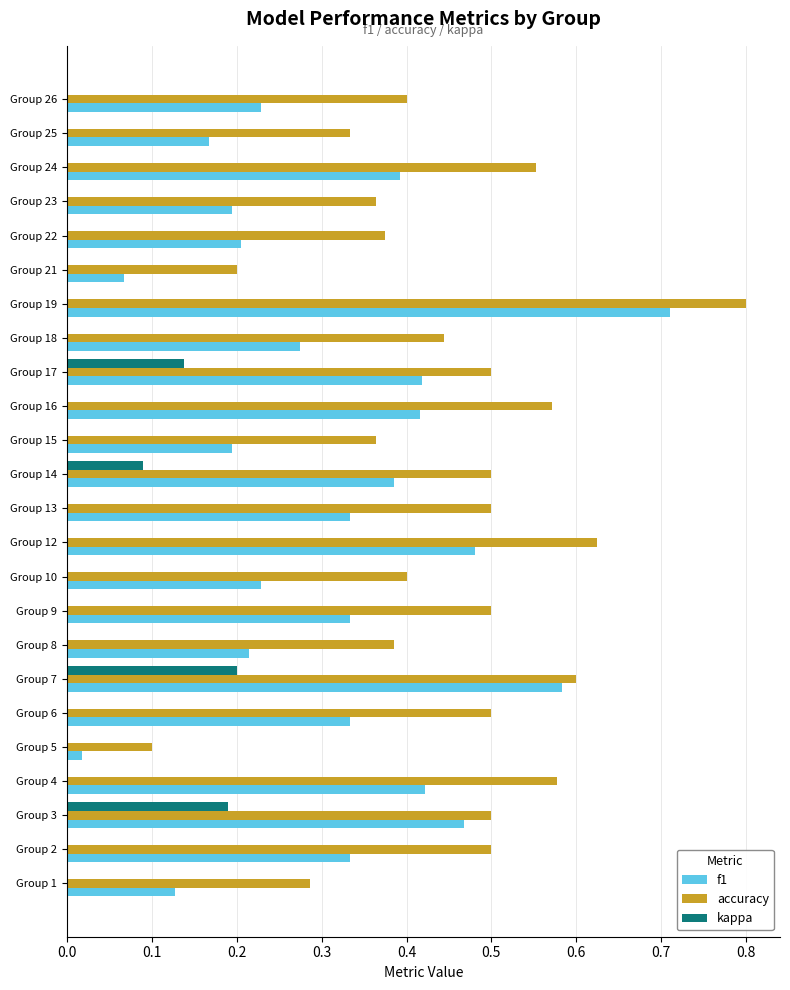

The value of accuracy at Group 14 is 0.1. True or false?

False